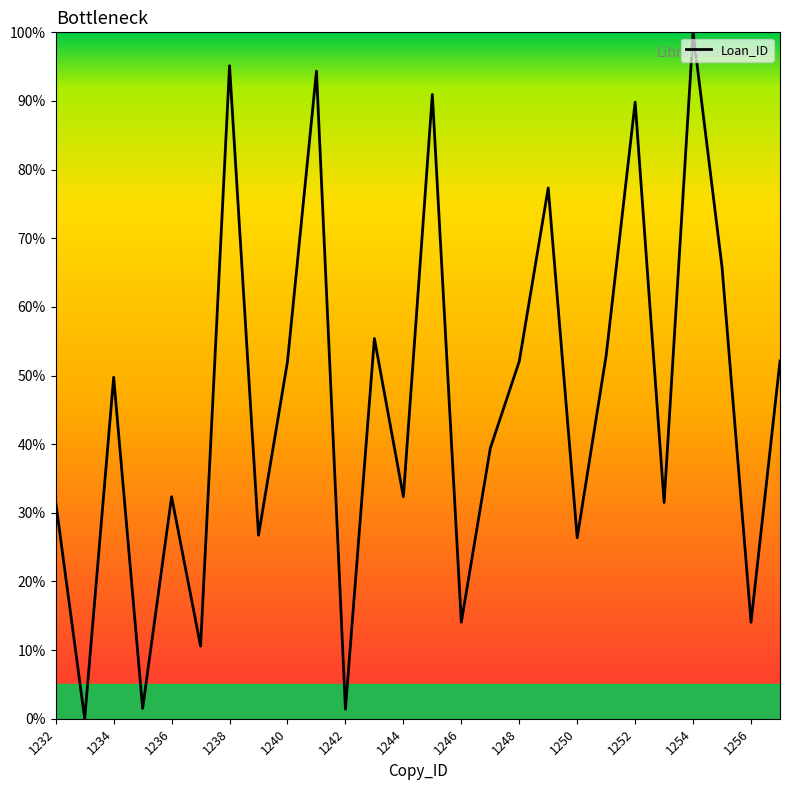

What is the maximum value shown in the chart?

100.0